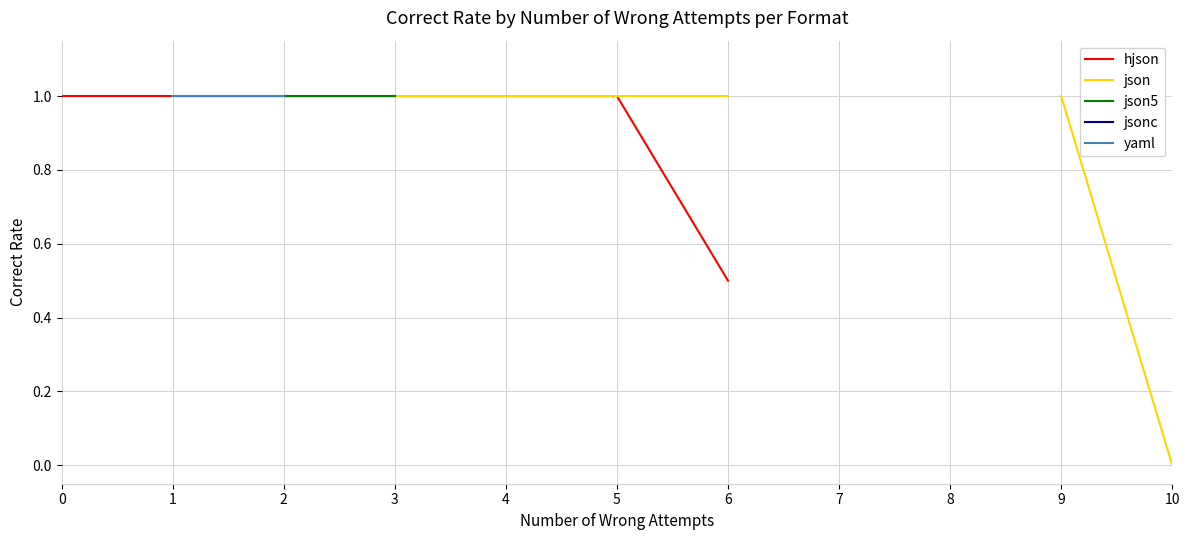

How many values in jsonc are above zero?

3